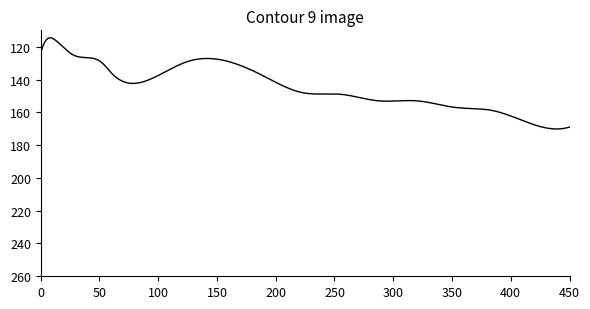

How many data points does each series have?

17